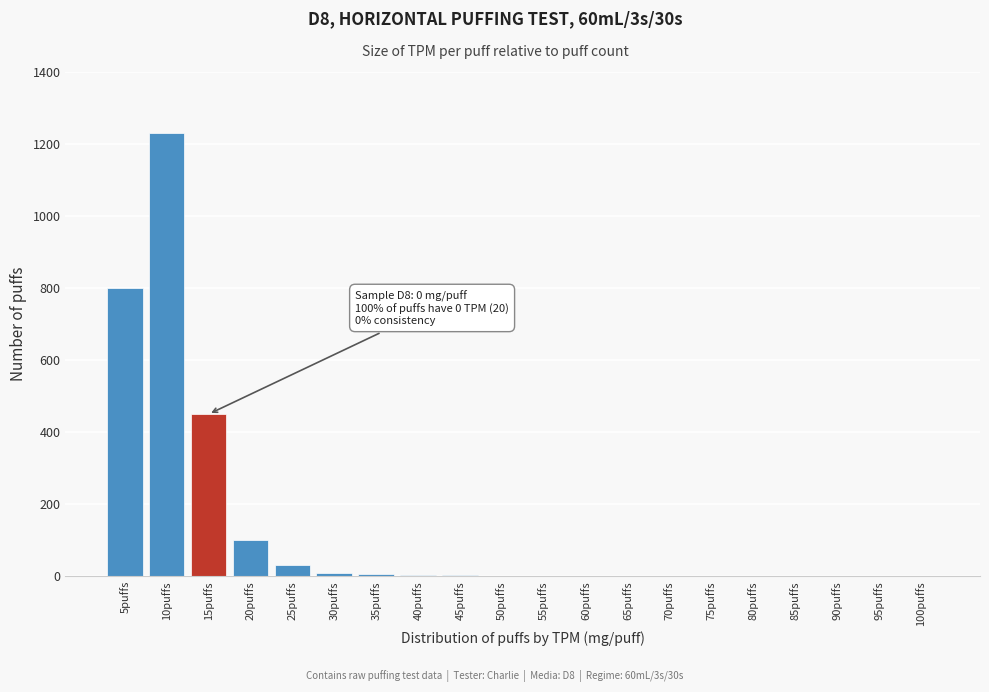

What is the maximum value shown in the chart?

1230